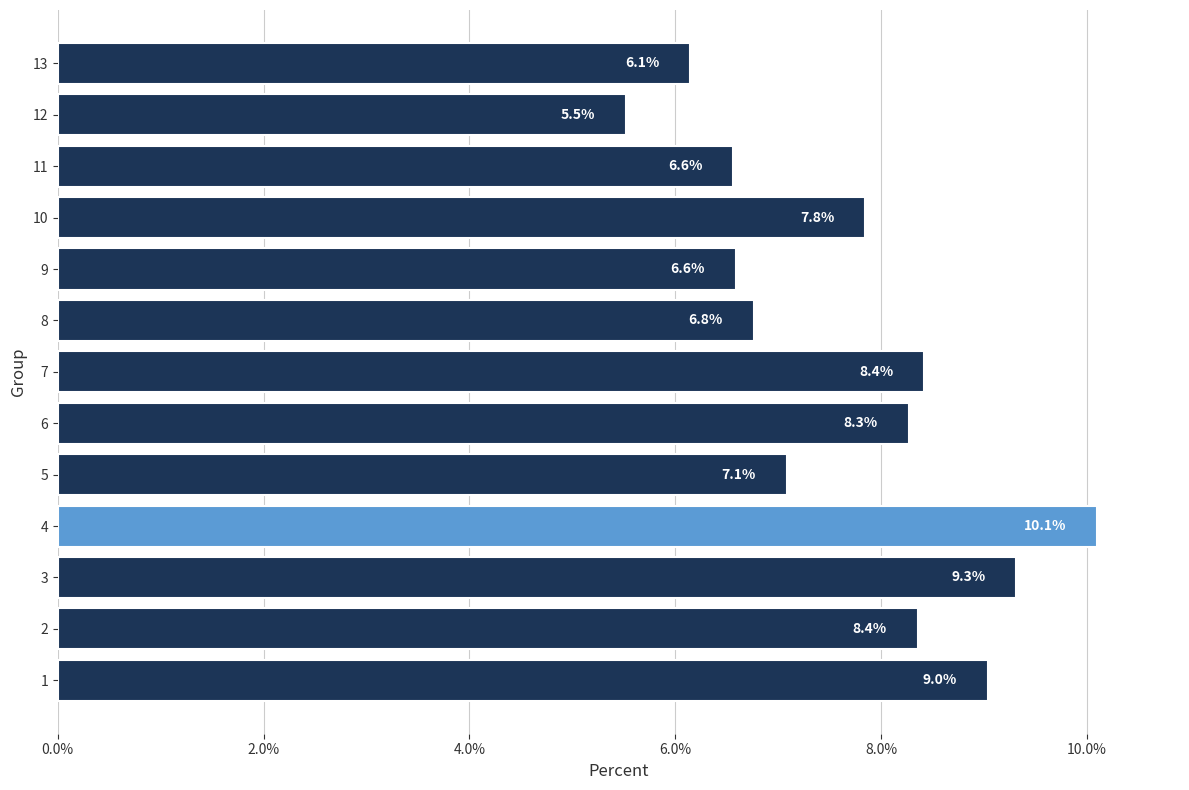

Which label corresponds to the smallest value in the chart?

12